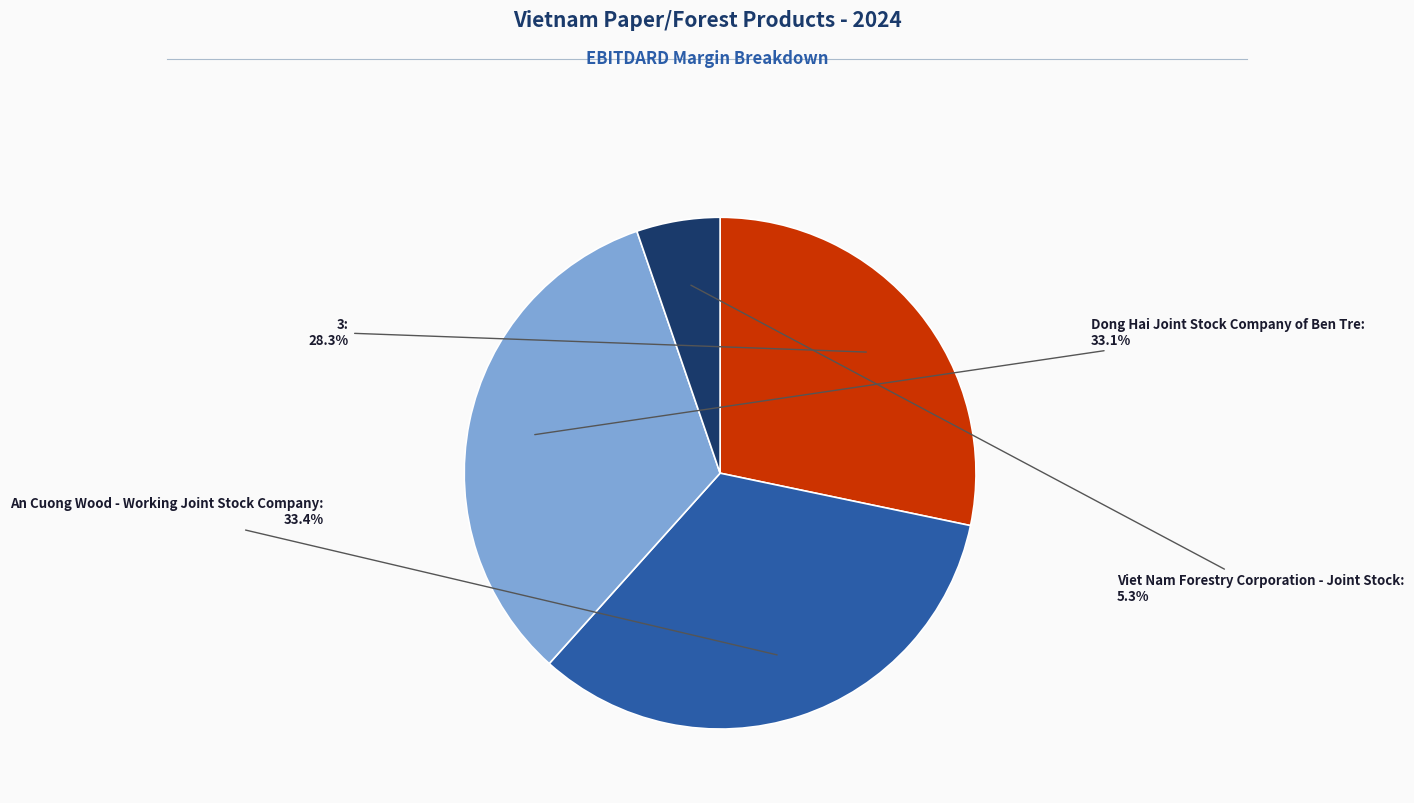

The An Cuong Wood - Working Joint Stock Company slice represents 33% of the pie. True or false?

True